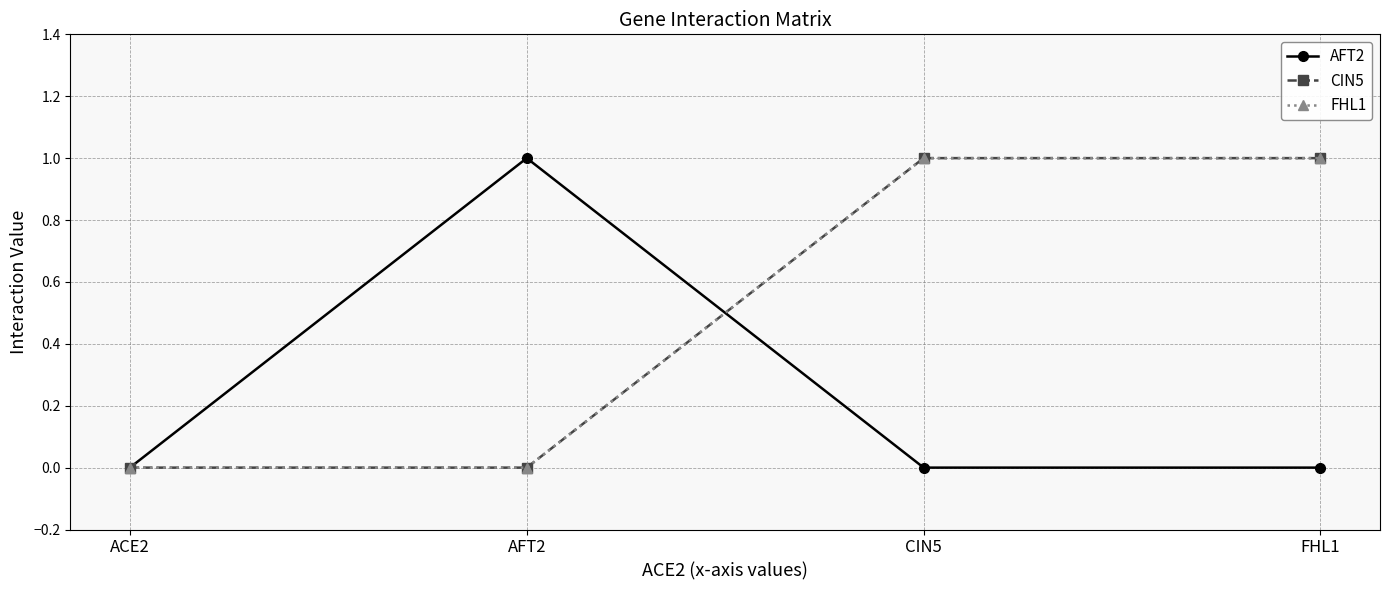

Reading left to right, what are all the values shown in this chart?

AFT2: 0	1	0	0
CIN5: 0	0	1	1
FHL1: 0	0	1	1